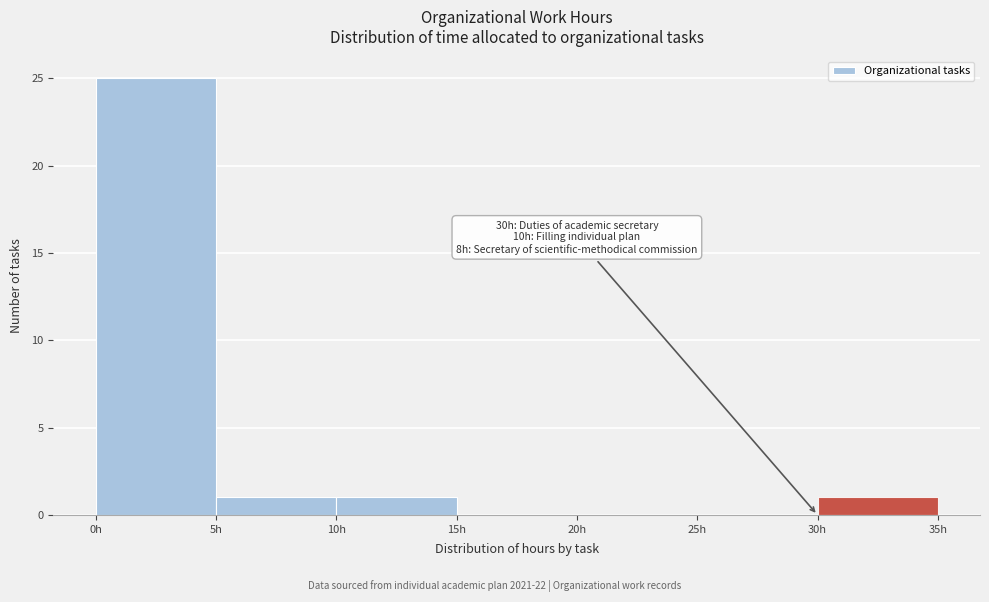

Which range on the x-axis has the tallest bar?

0 to 5